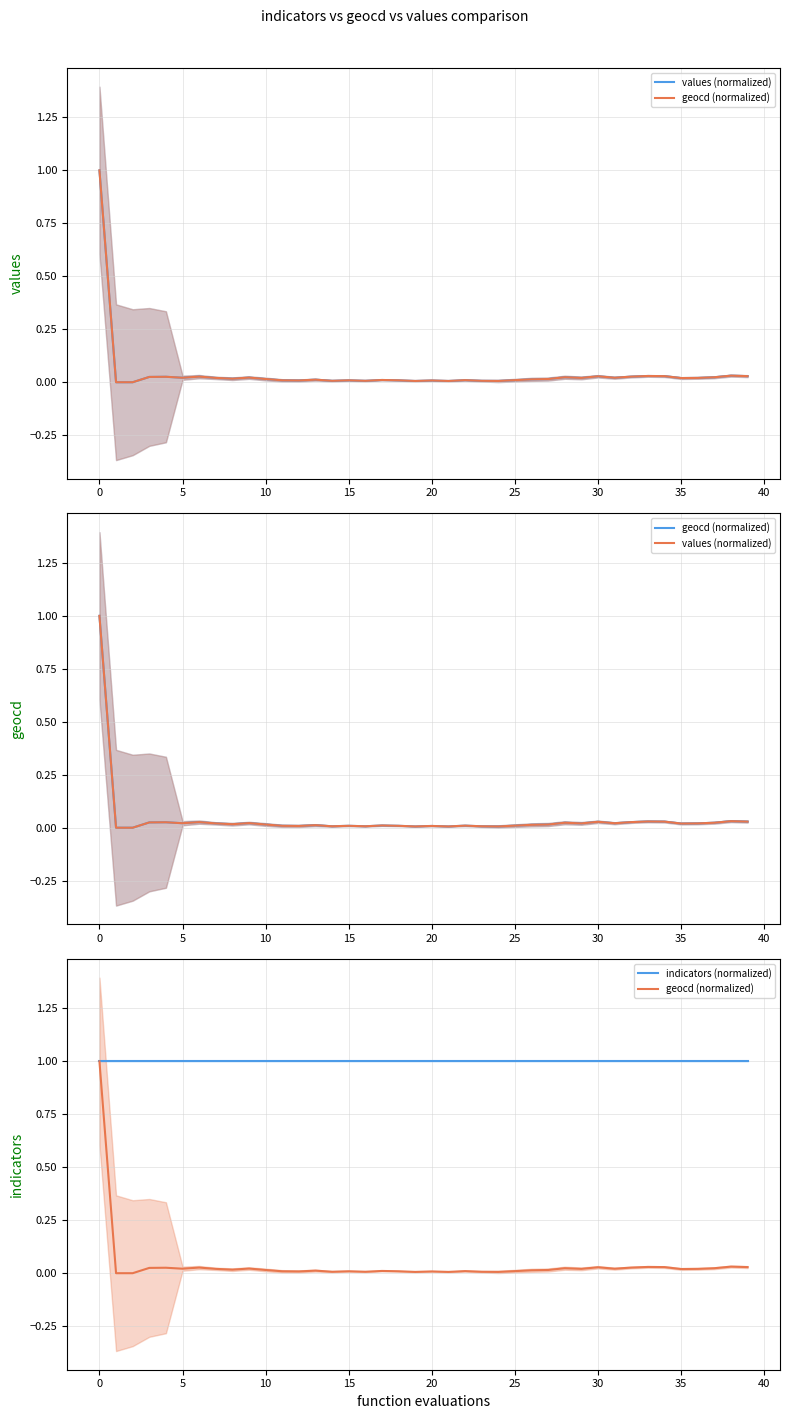

What is the sum of all indicators (normalized) values?

40.0